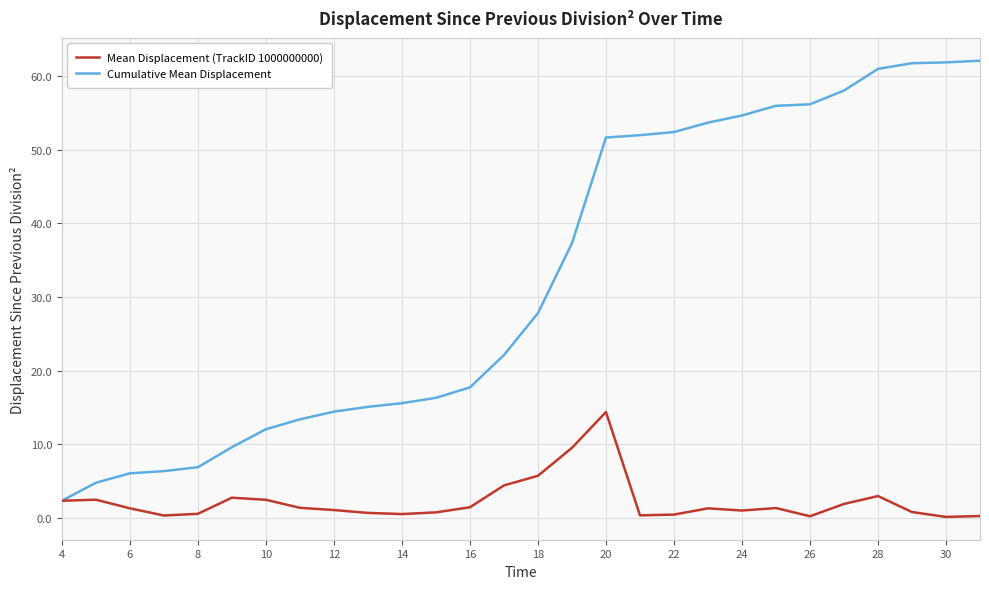

Rank the series by their average value, from highest to lowest.

Cumulative Mean Displacement, Mean Displacement (TrackID 1000000000)